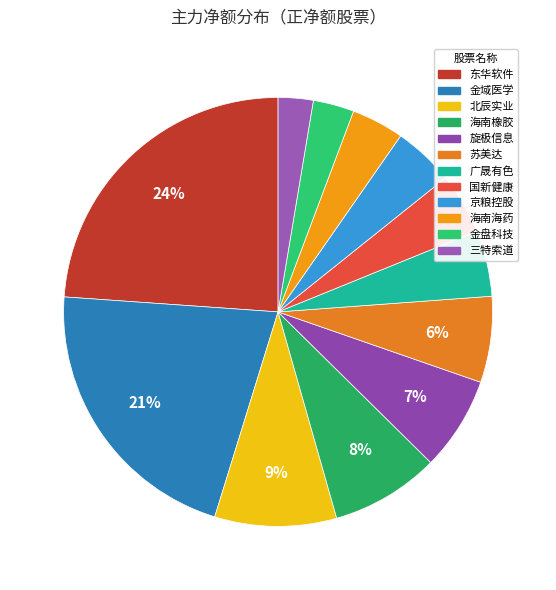

Is there any slice that represents more than half of the pie?

No